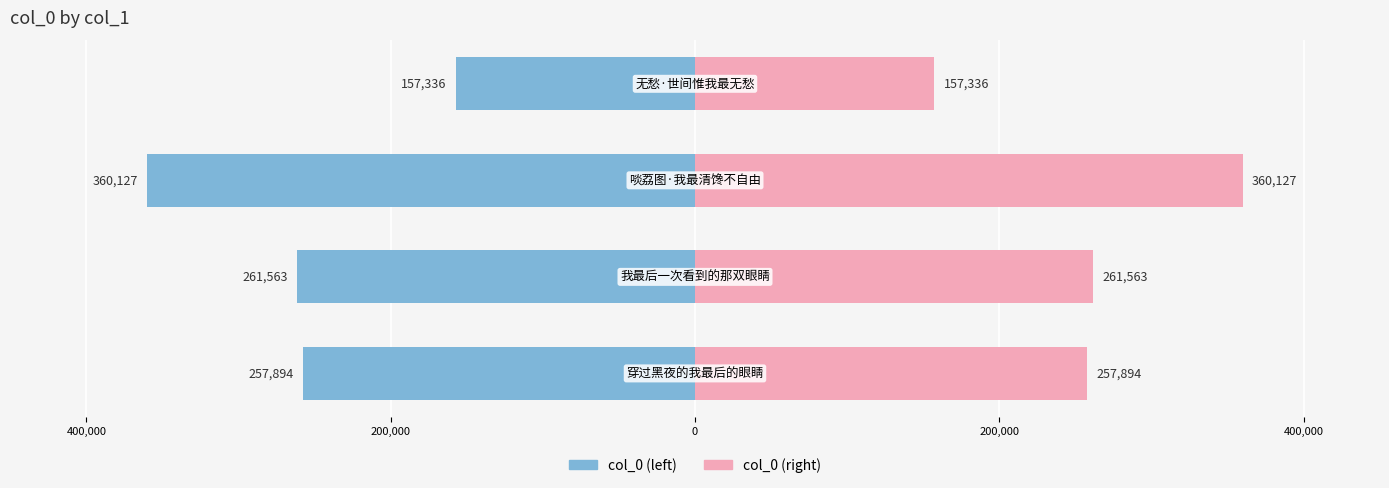

What is the difference between the second highest and minimum values in the col_0 (right) series?

104227